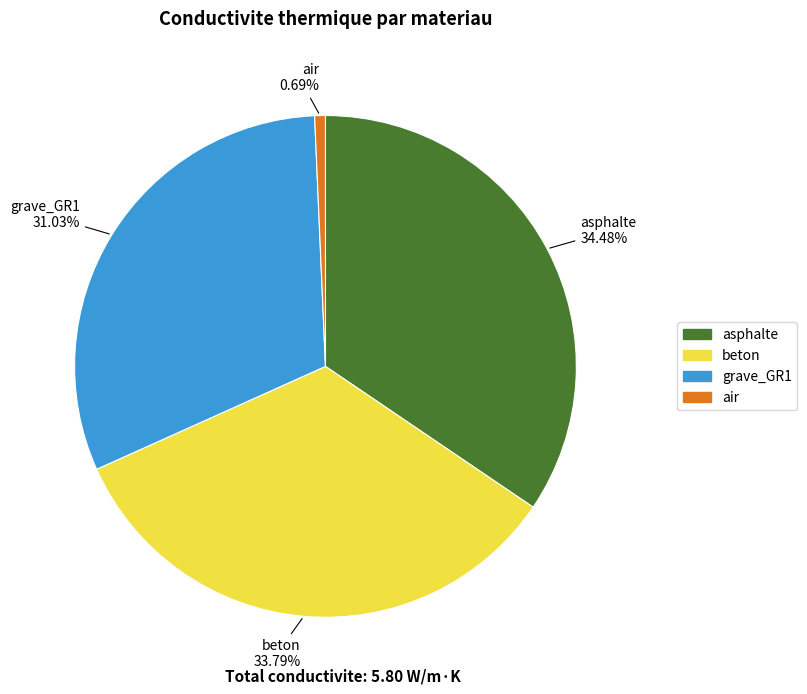

Is there any slice that represents more than half of the pie?

No